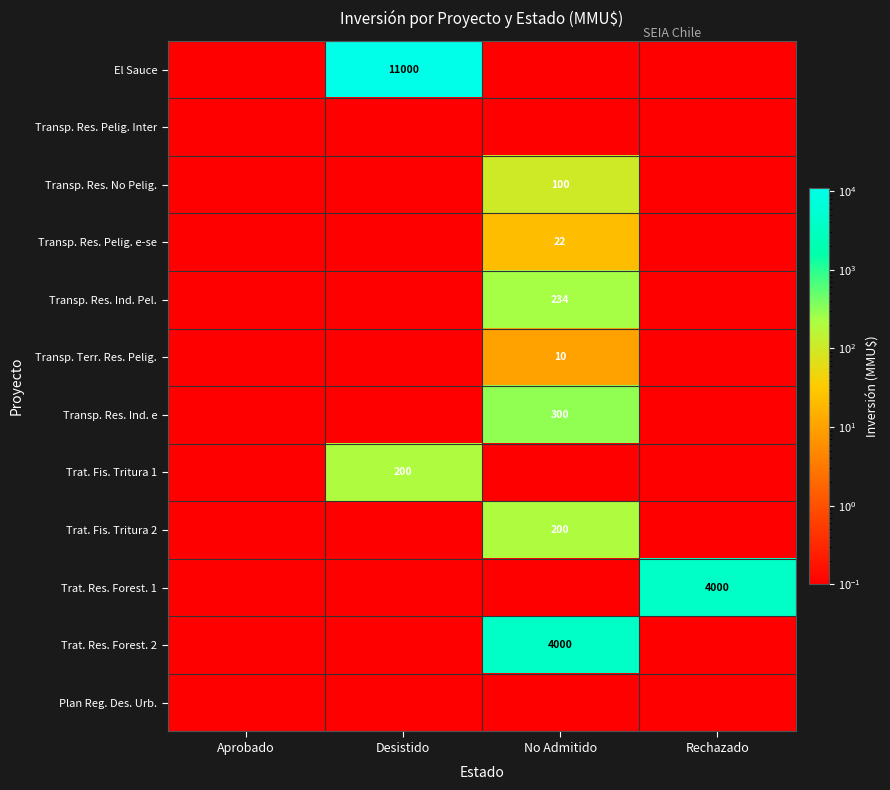

The Transp. Res. Ind. Pel. series shows 418.3 at No Admitido. True or false?

False